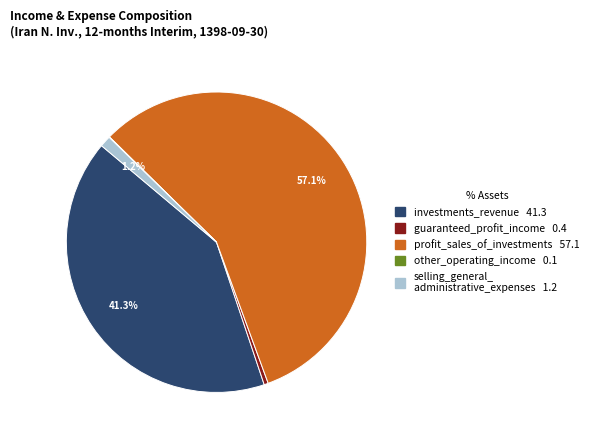

Does any single category account for the majority?

Yes